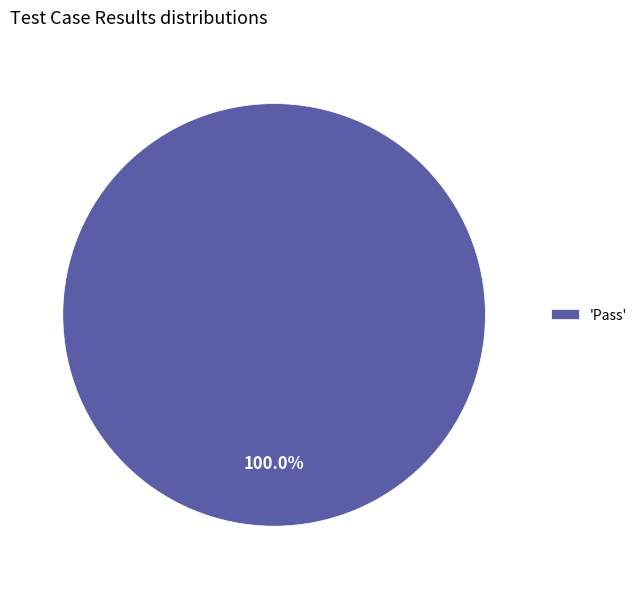

Which slice represents more than half of the pie?

'Pass'